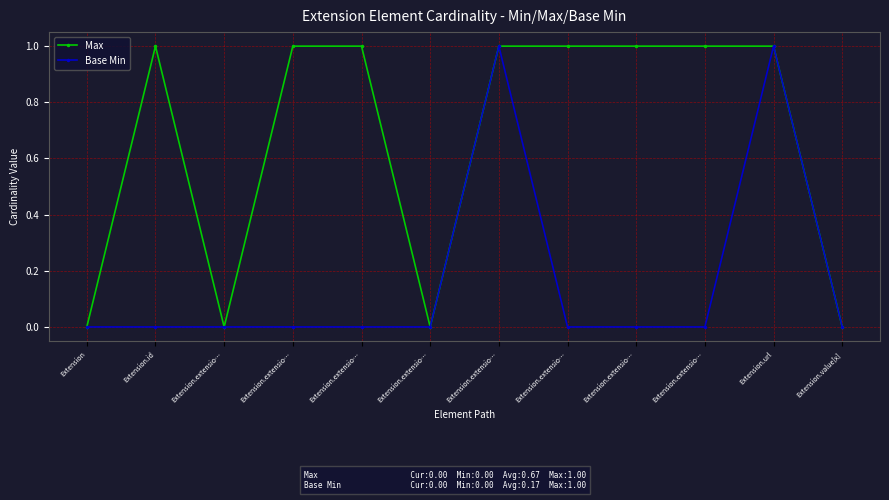

How many Base Min values are between 0 and 1?

12